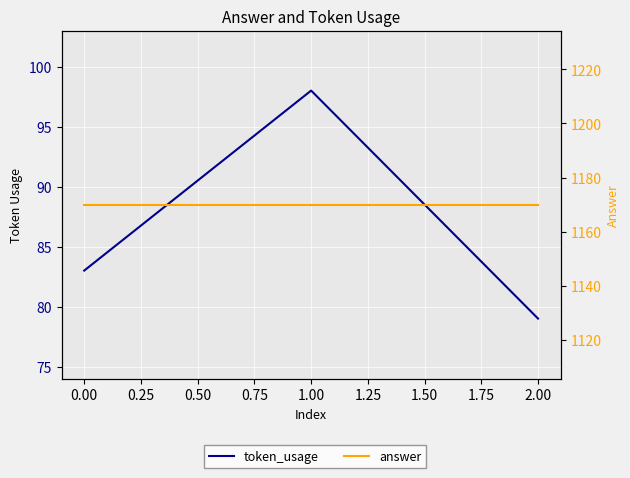

What is the difference between the token_usage values at 0.00 and 2.00?

4